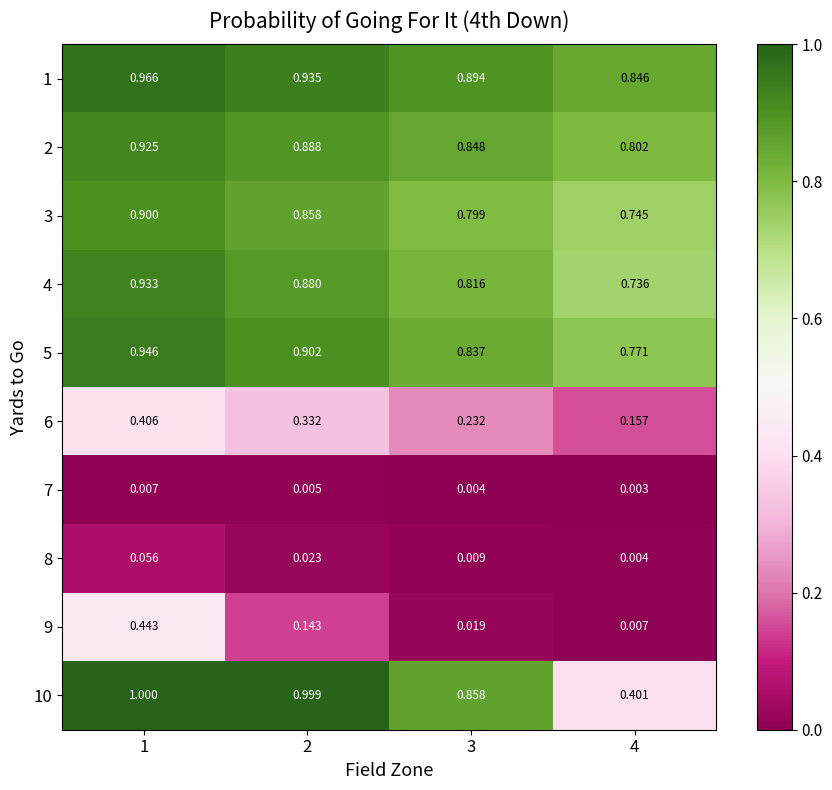

Is the value of 1 at 1 greater than the value of 4 at 1?

Yes